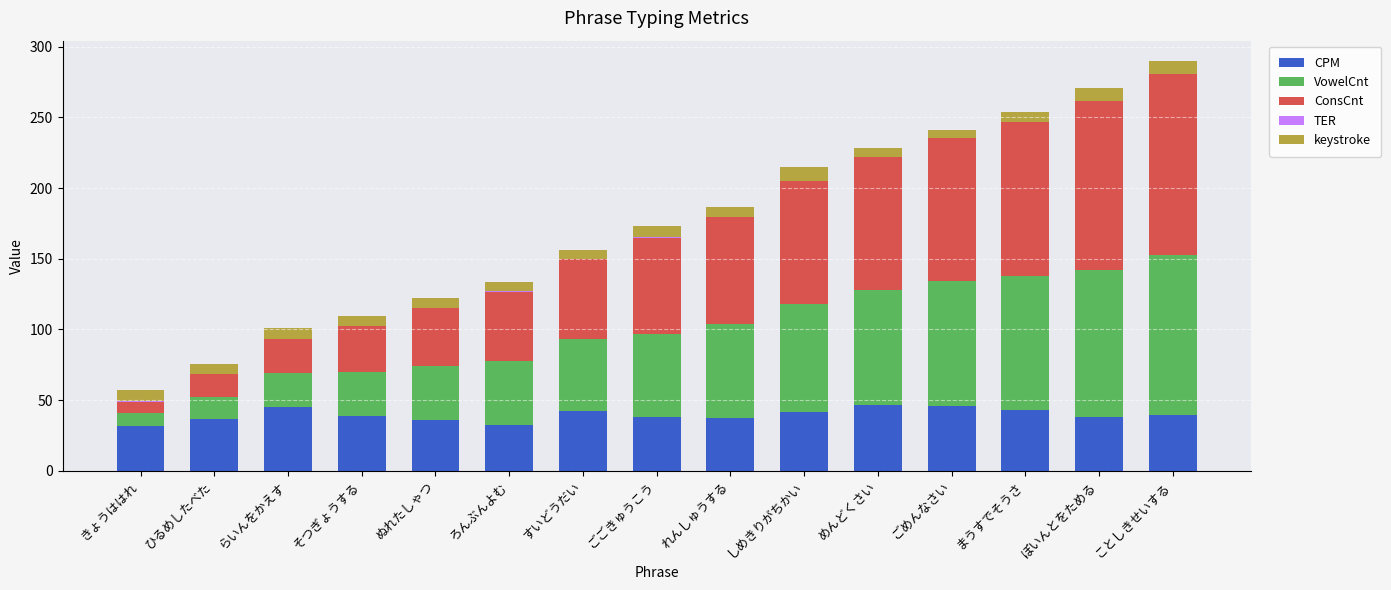

What is the sum of all CPM values?

592.8